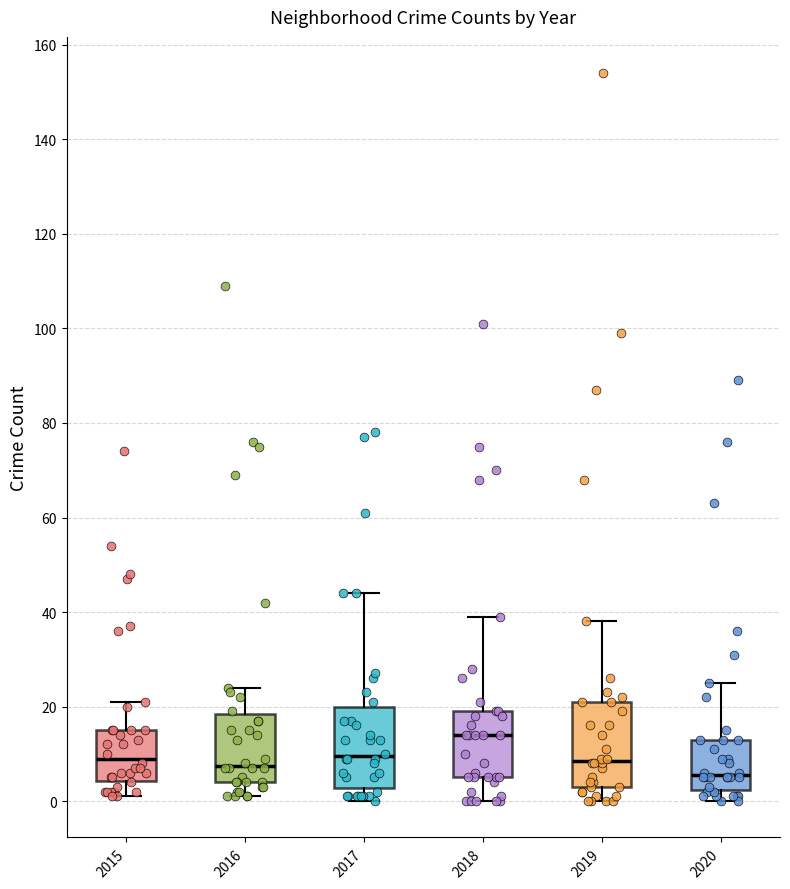

Reading left to right, transcribe this box plot: for each box, give where its median line is, the range the box spans, and where its two whiskers end, as read against the y-axis. The values are not printed on the chart, so give them approximately, as read against the axis.

2015: median 10, box 4 to 16, whiskers 2 to 22
2016: median 8, box 4 to 18, whiskers 2 to 24
2017: median 10, box 2 to 20, whiskers 0 to 44
2018: median 14, box 6 to 20, whiskers 0 to 40
2019: median 8, box 4 to 22, whiskers 0 to 38
2020: median 6, box 2 to 14, whiskers 0 to 26